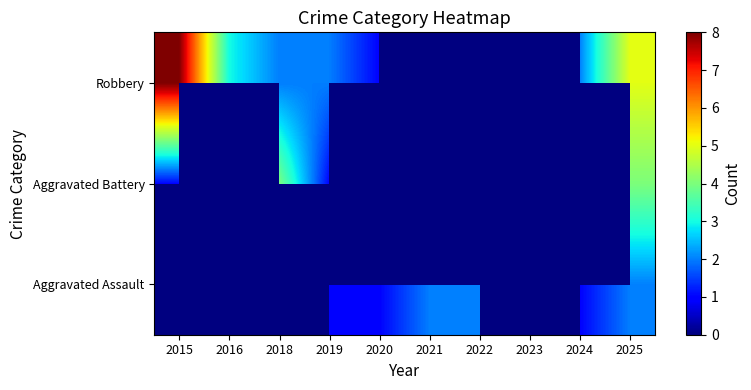

How many values in Aggravated Battery are above zero?

6